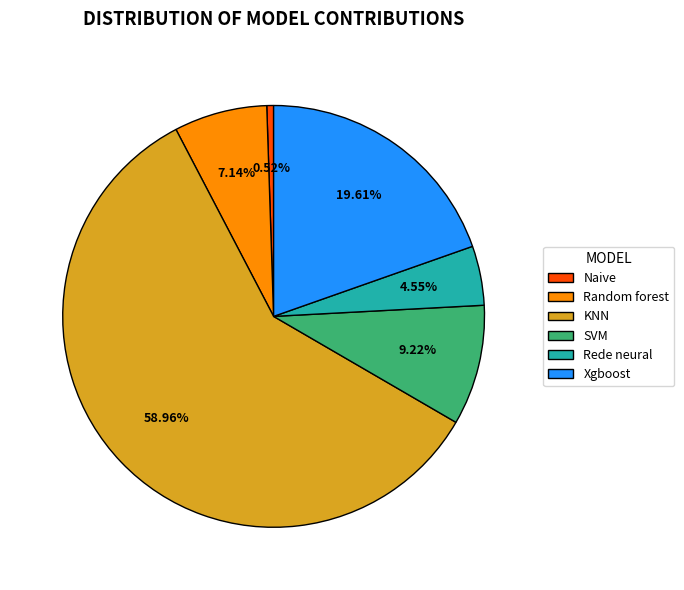

Which category has the smallest portion of the pie?

Naive